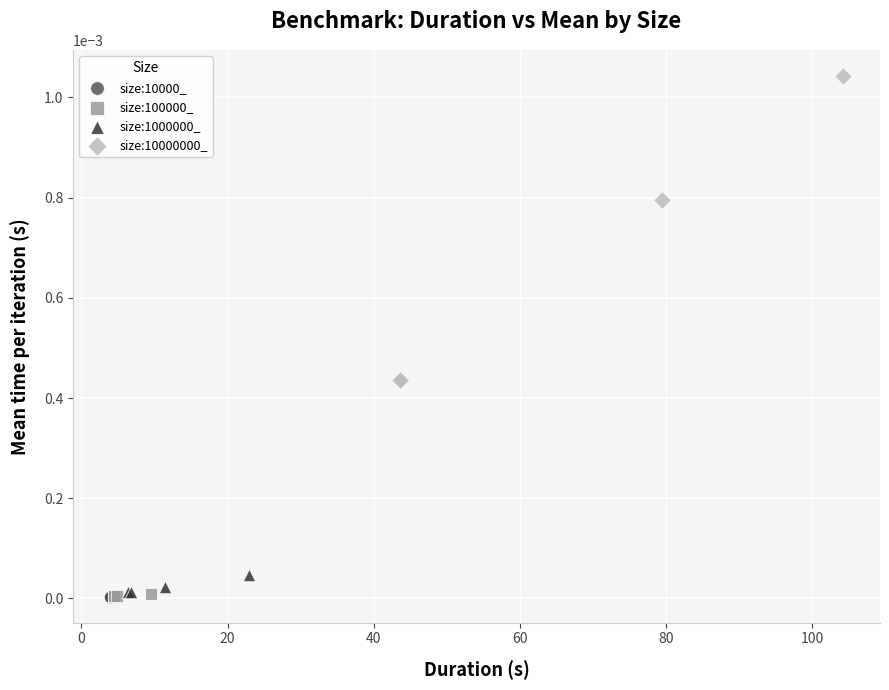

Which series contains the highest Y value?

size:10000000_